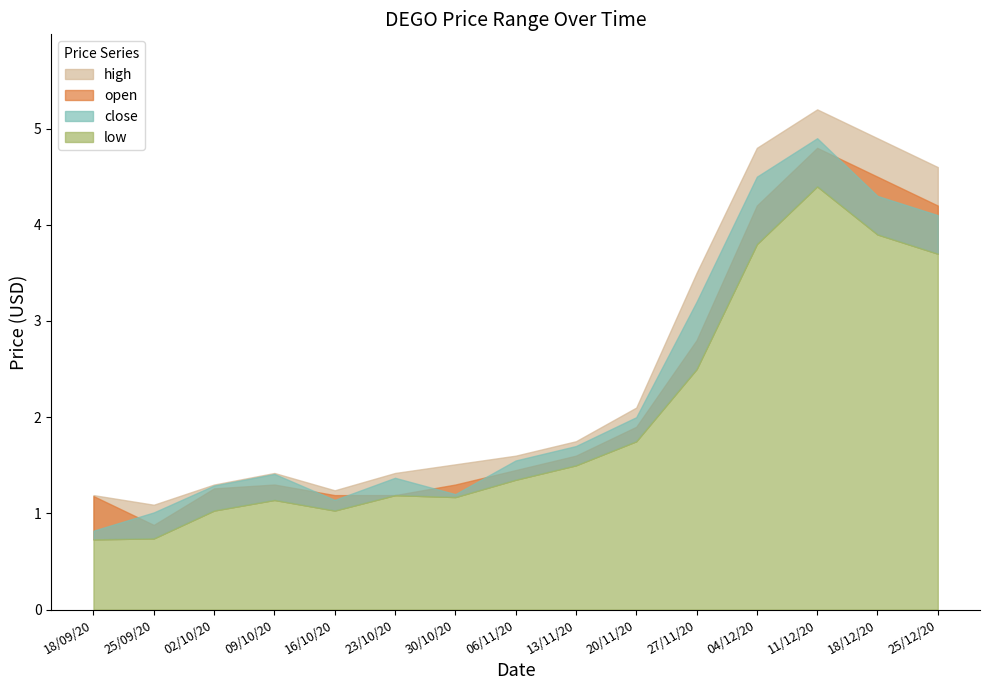

Rank the series by their maximum value, from lowest to highest.

low, open, close, high